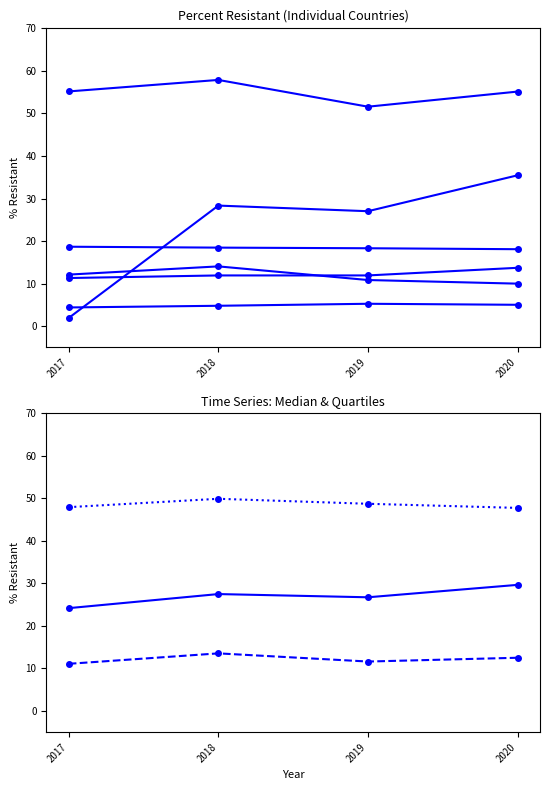

Is it true that Argentina equals 16.2 at 2017?

False